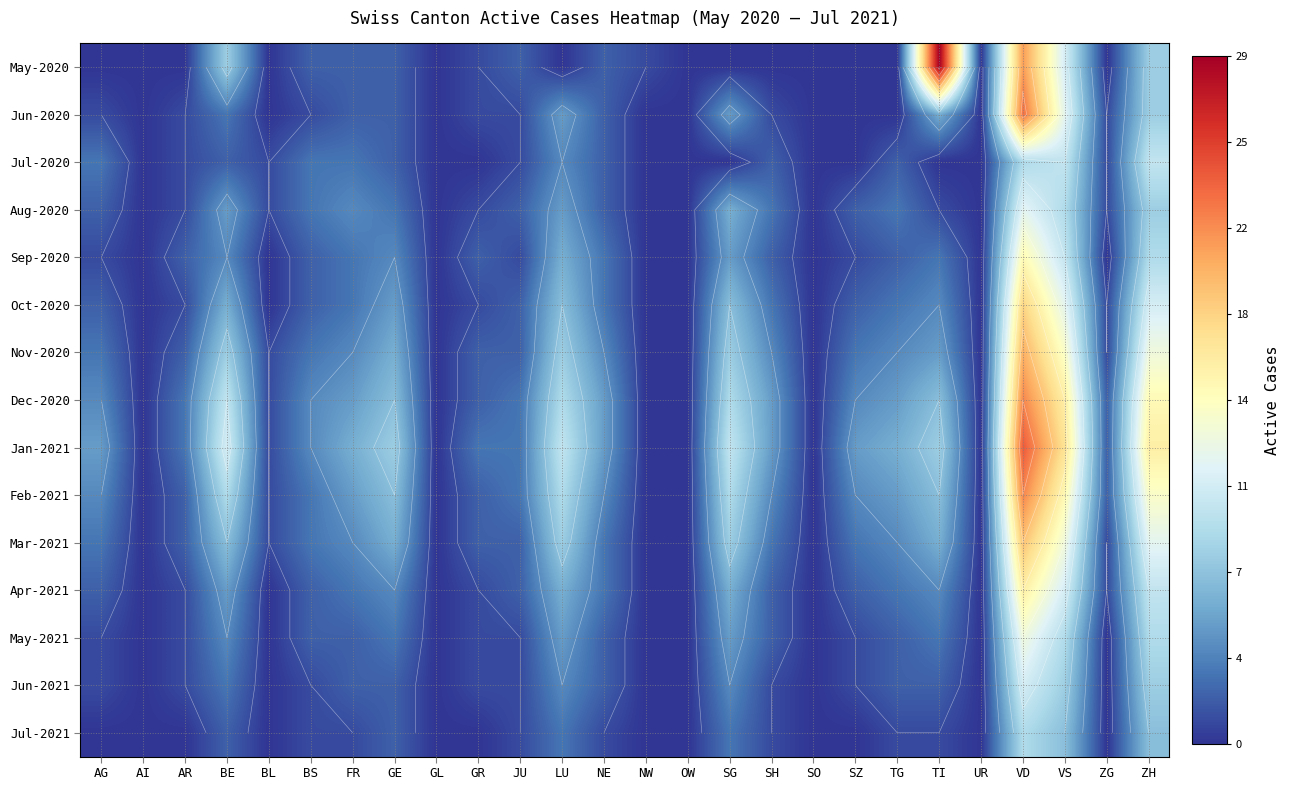

Which series has the largest total across all categories?

Jan-2021